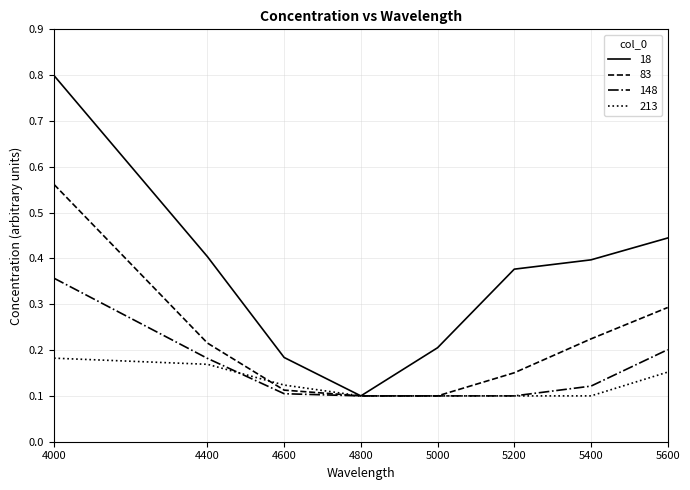

What is the maximum value shown in the chart?

0.8